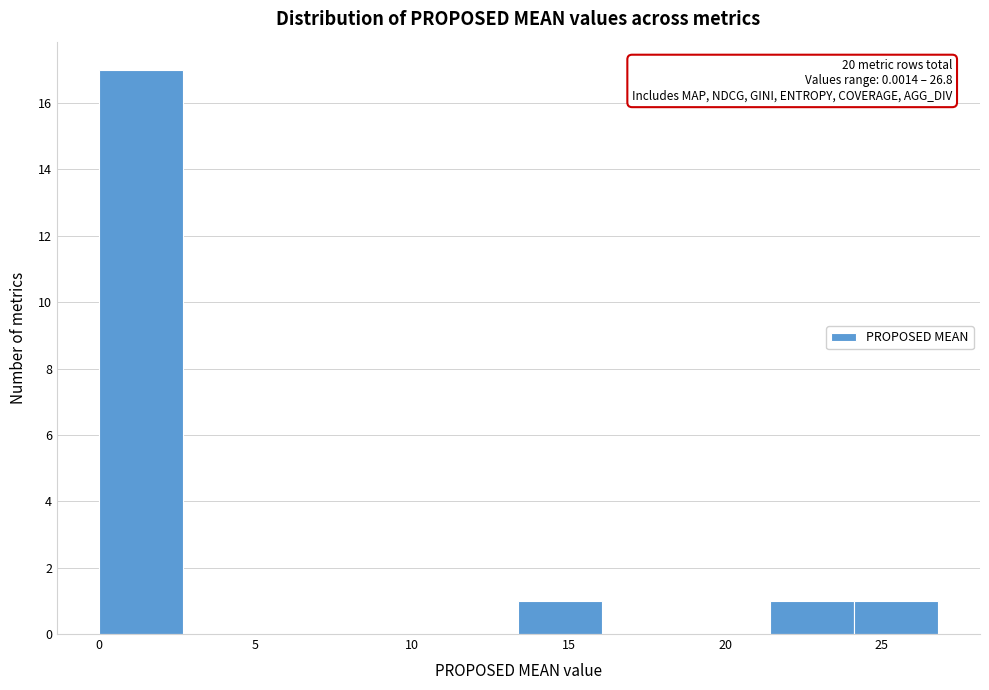

Over which range of the x-axis is the bar tallest?

0.0 to 2.5